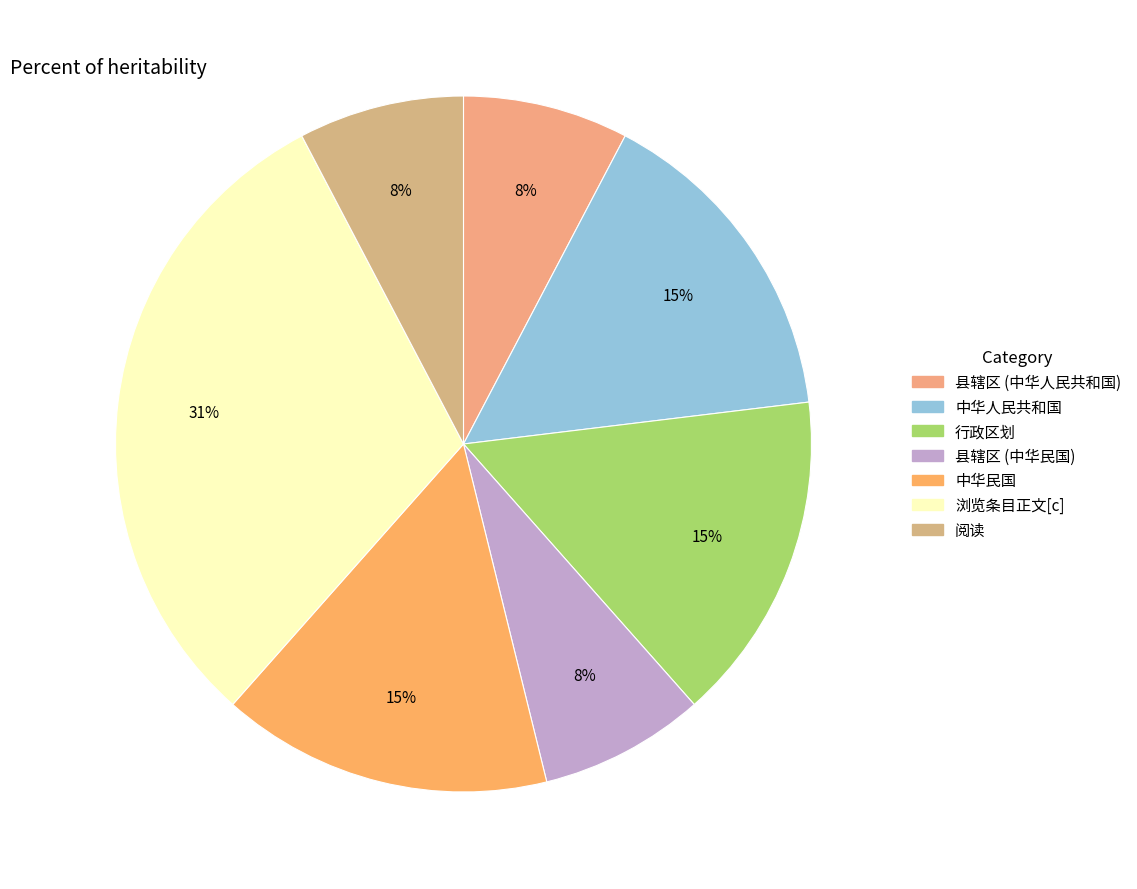

Does 县辖区 (中华人民共和国) account for over 50% of the chart?

No